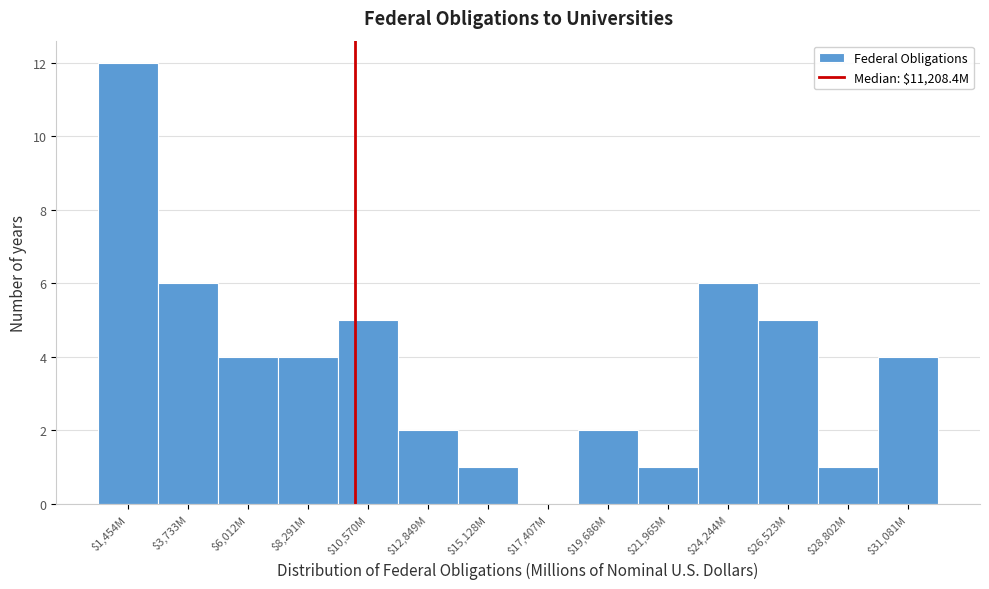

True or false: the data shows -8 at $17,407M.

False